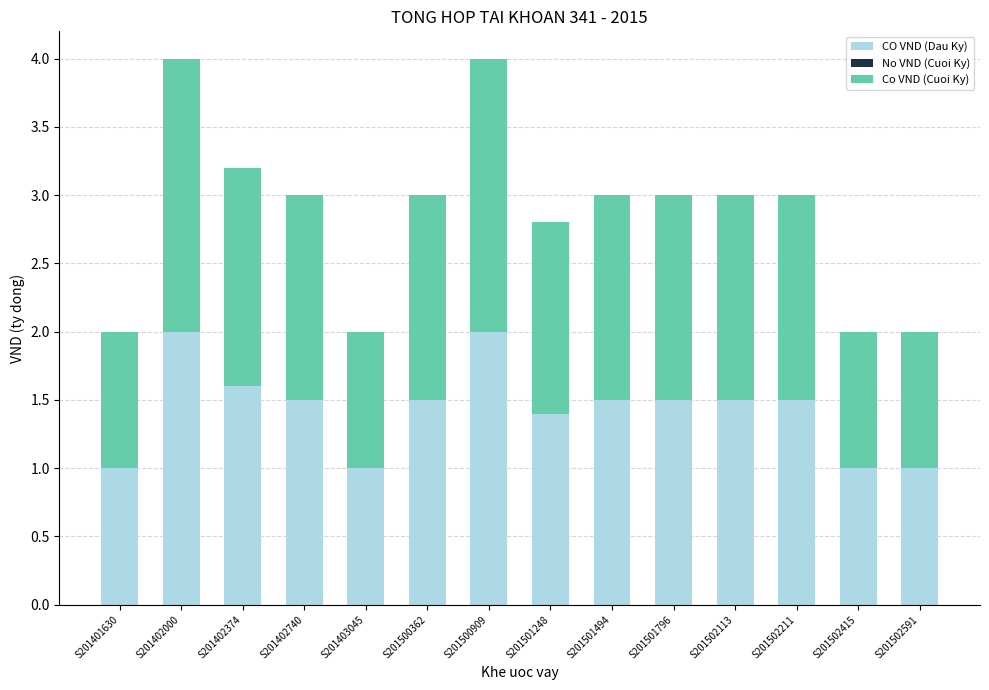

How many series are shown in this chart?

2